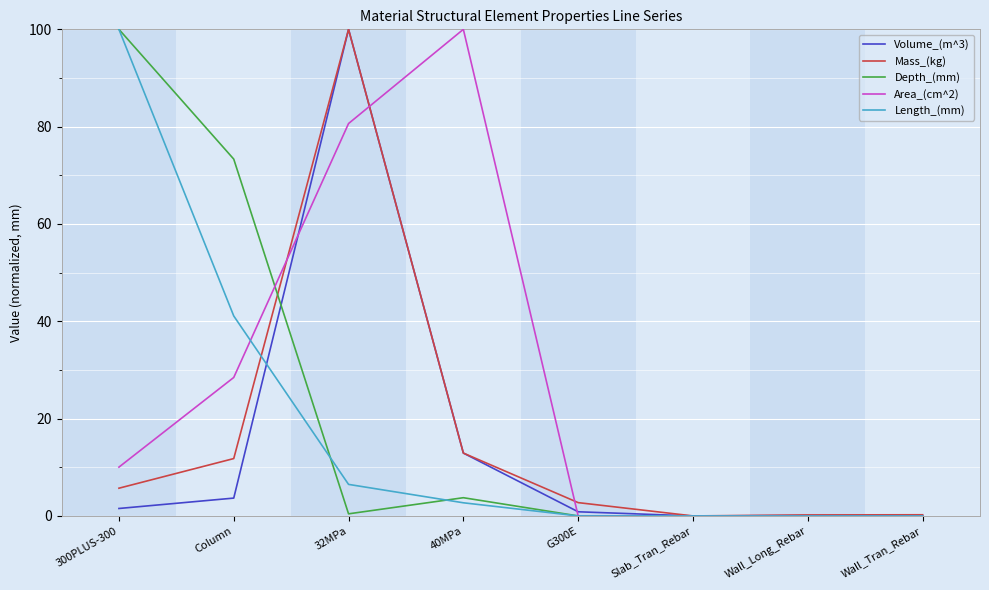

What is the maximum value shown in the chart?

100.0